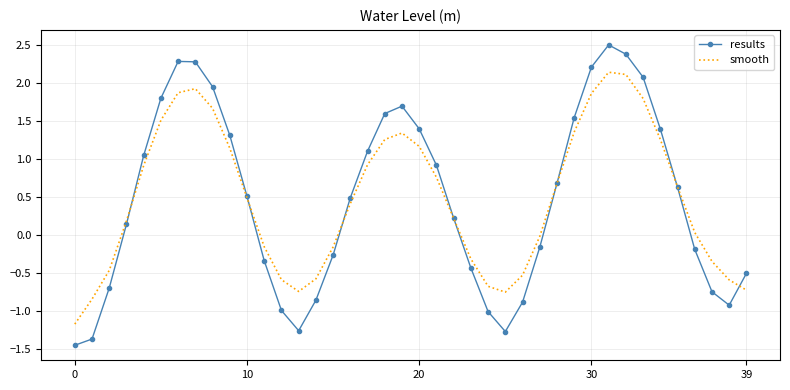

True or false: results and smooth cross at least once.

True